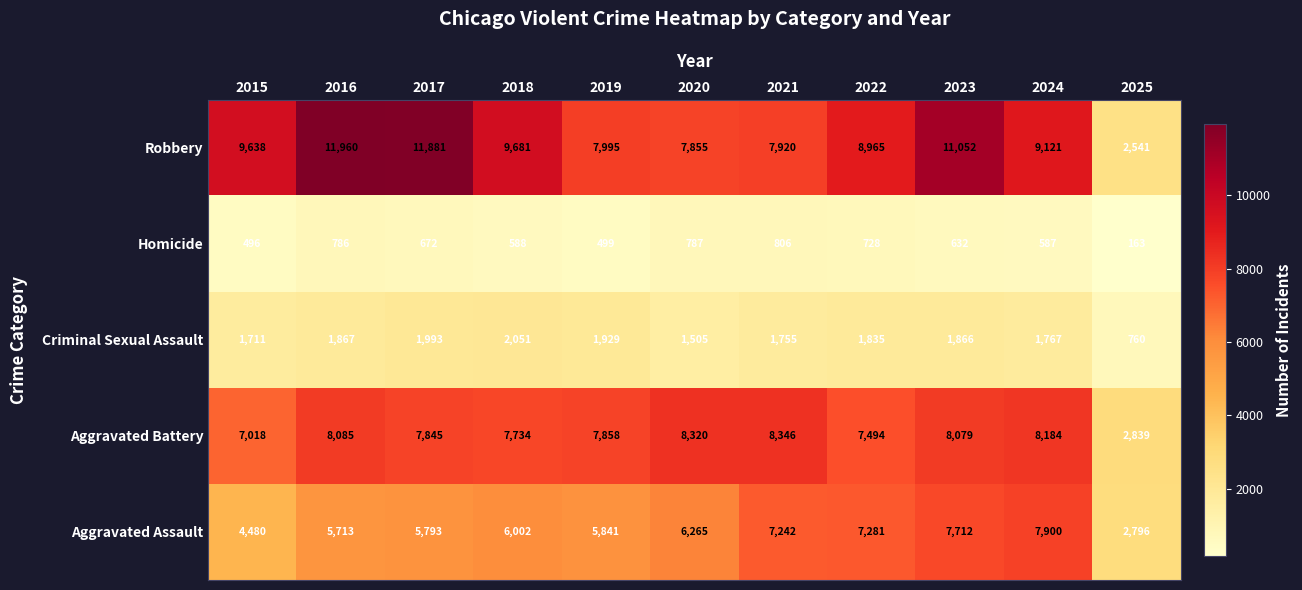

What is the maximum value for Aggravated Battery?

8346